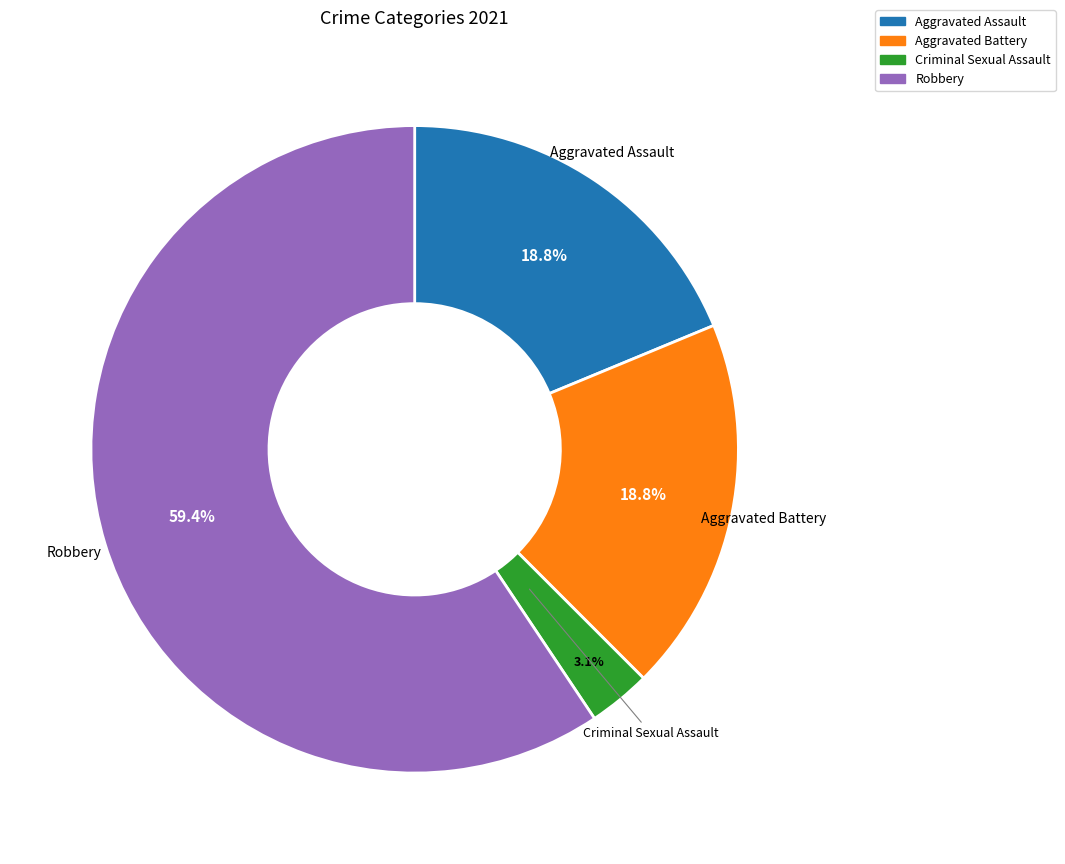

Is there a majority slice in this chart?

Yes